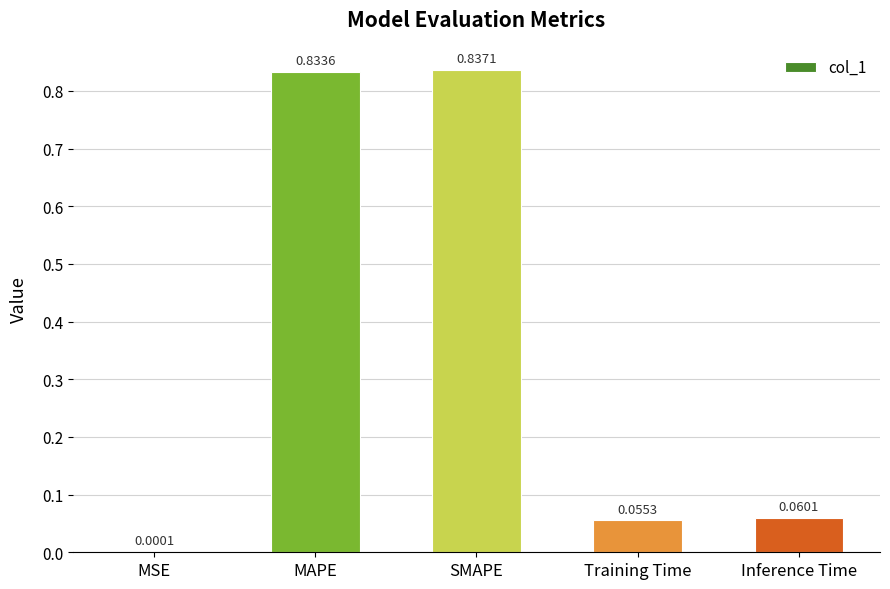

Is it true that the value at MAPE is 0.4?

False